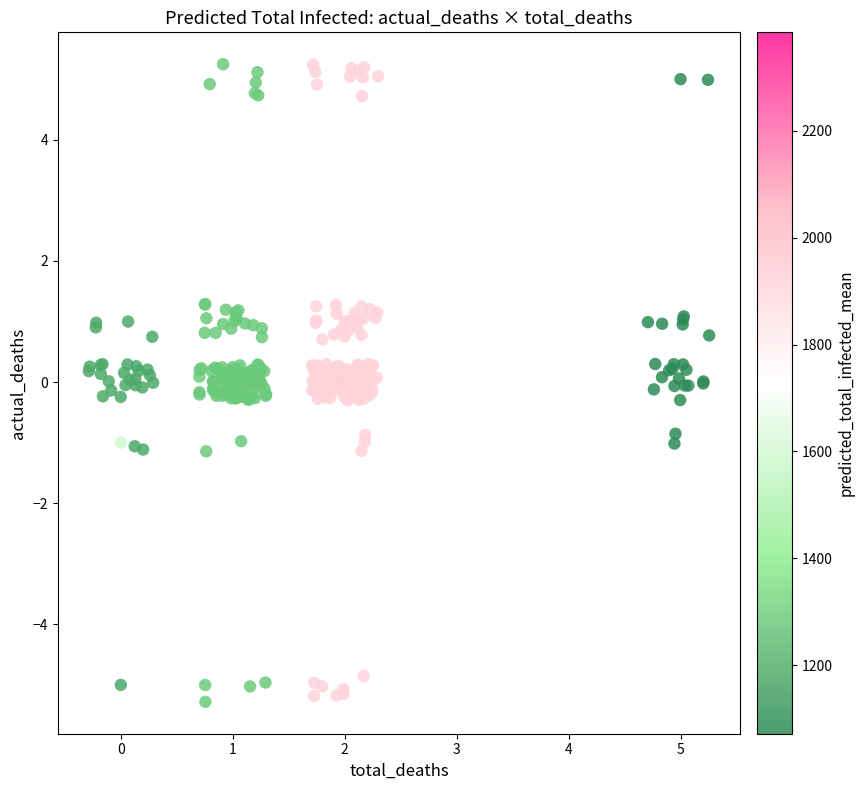

What is the range of X values (max minus min)?

5.5